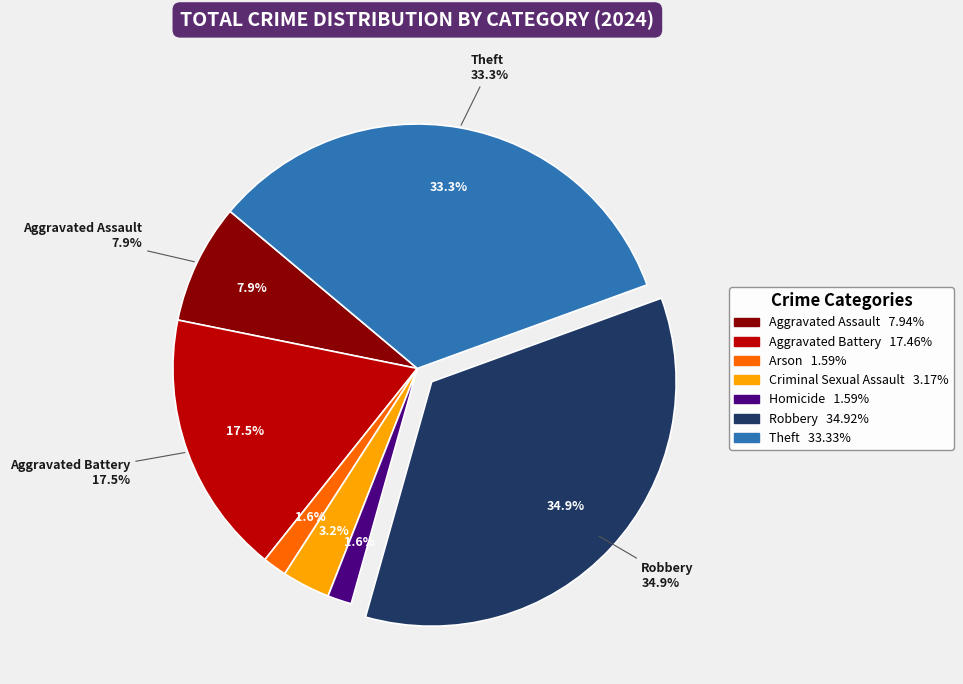

Which has a higher value, Arson or Theft?

Theft